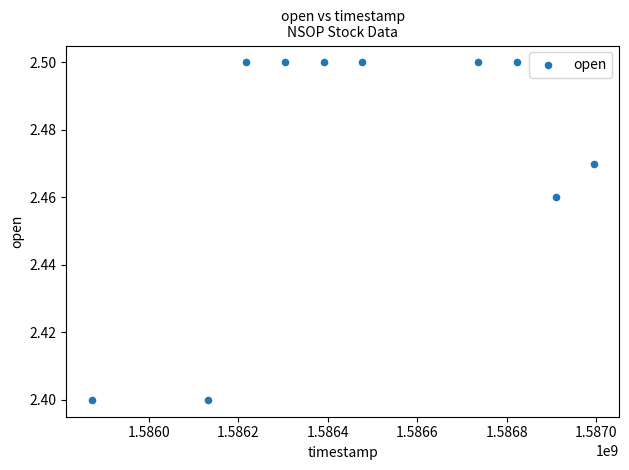

What is the average X value?

1586485440.0